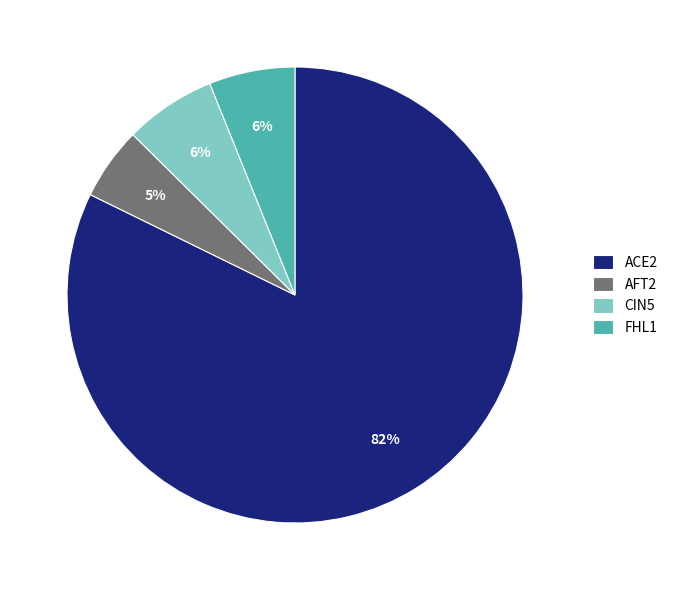

How many segments does this pie chart have?

4